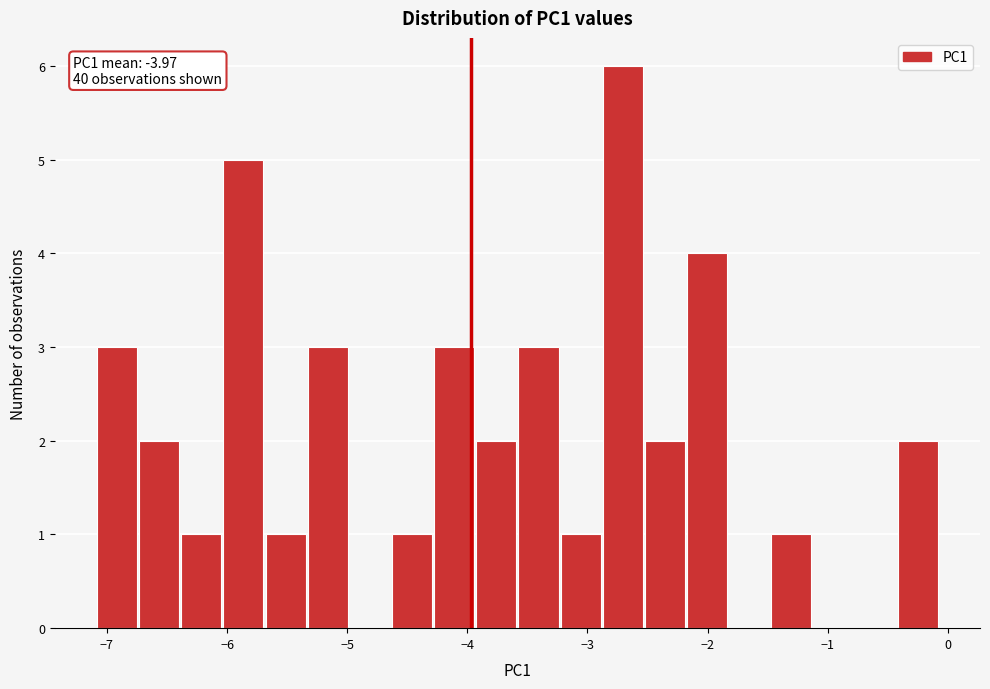

Around what value on the x-axis is the tallest bar? Give the approximate position of its centre, as read against the axis.

-2.7